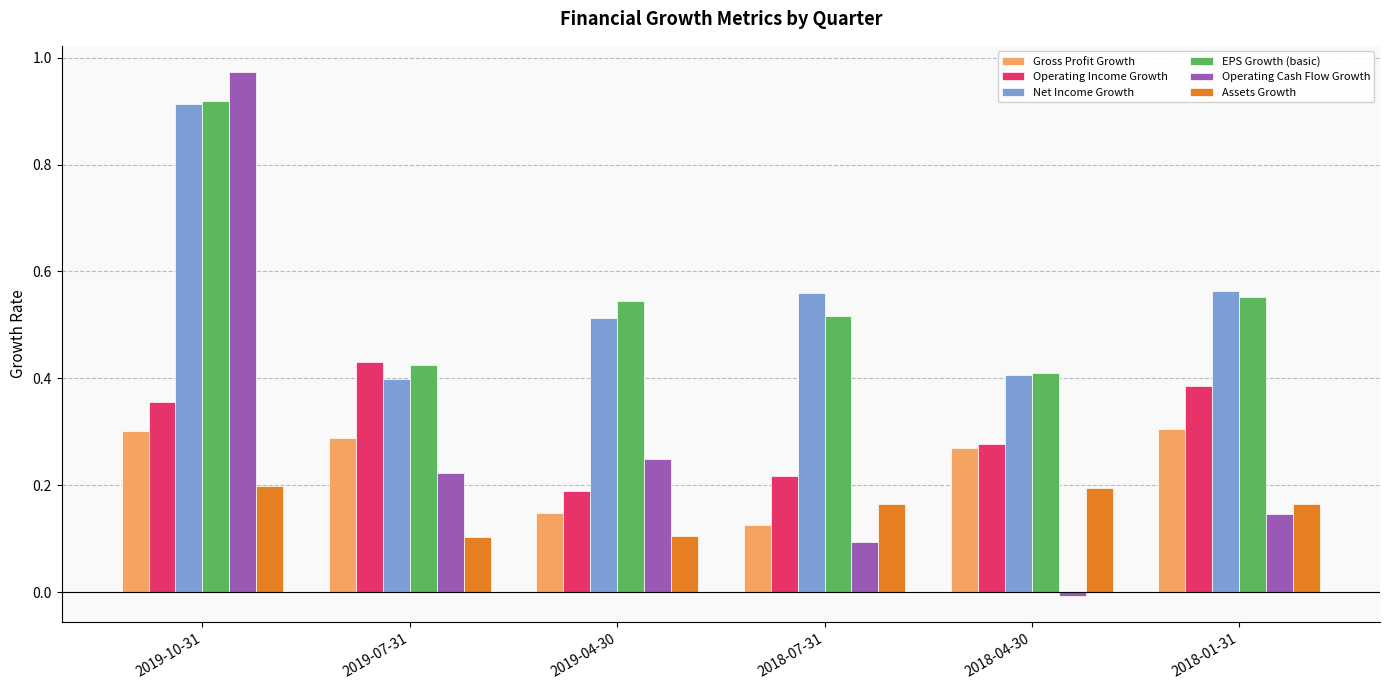

The Operating Cash Flow Growth series shows 0.0 at 2018-07-31. True or false?

False